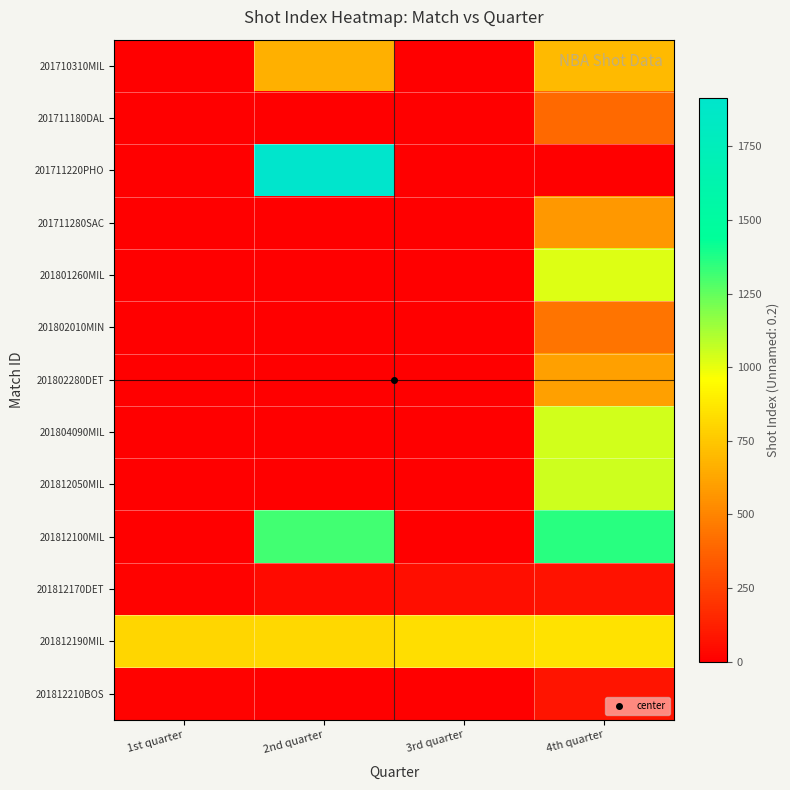

Reading left to right, what are all the values shown in this chart?

201710310MIL: 1st quarter=0	2nd quarter=661	3rd quarter=0	4th quarter=700
201711180DAL: 1st quarter=0	2nd quarter=0	3rd quarter=0	4th quarter=401
201711220PHO: 1st quarter=0	2nd quarter=1915	3rd quarter=0	4th quarter=0
201711280SAC: 1st quarter=0	2nd quarter=0	3rd quarter=0	4th quarter=569
201801260MIL: 1st quarter=0	2nd quarter=0	3rd quarter=0	4th quarter=1020
201802010MIN: 1st quarter=0	2nd quarter=0	3rd quarter=0	4th quarter=441
201802280DET: 1st quarter=0	2nd quarter=0	3rd quarter=0	4th quarter=601
201804090MIL: 1st quarter=0	2nd quarter=0	3rd quarter=0	4th quarter=1043
201812050MIL: 1st quarter=0	2nd quarter=0	3rd quarter=0	4th quarter=1054
201812100MIL: 1st quarter=0	2nd quarter=1311	3rd quarter=0	4th quarter=1361
201812170DET: 1st quarter=13	2nd quarter=40	3rd quarter=57	4th quarter=68
201812190MIL: 1st quarter=805	2nd quarter=813	3rd quarter=837	4th quarter=848
201812210BOS: 1st quarter=11	2nd quarter=0	3rd quarter=0	4th quarter=78